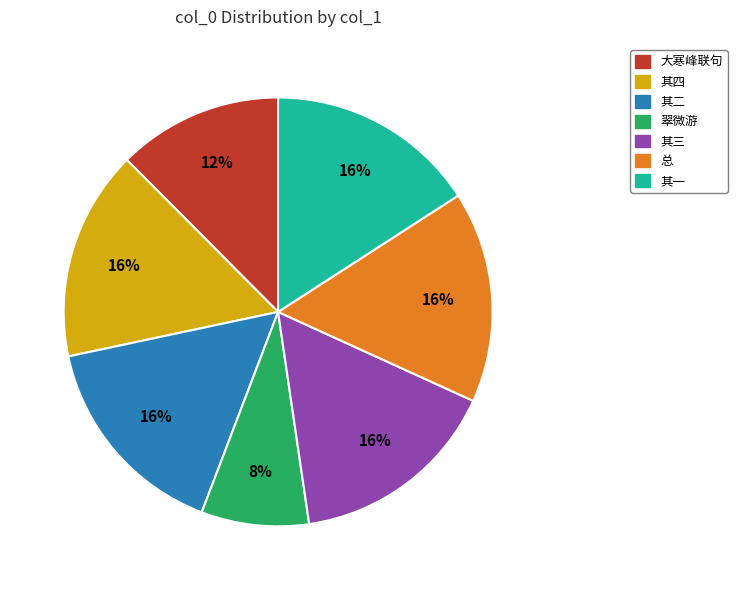

True or false: 其四 accounts for 10% of the total.

False